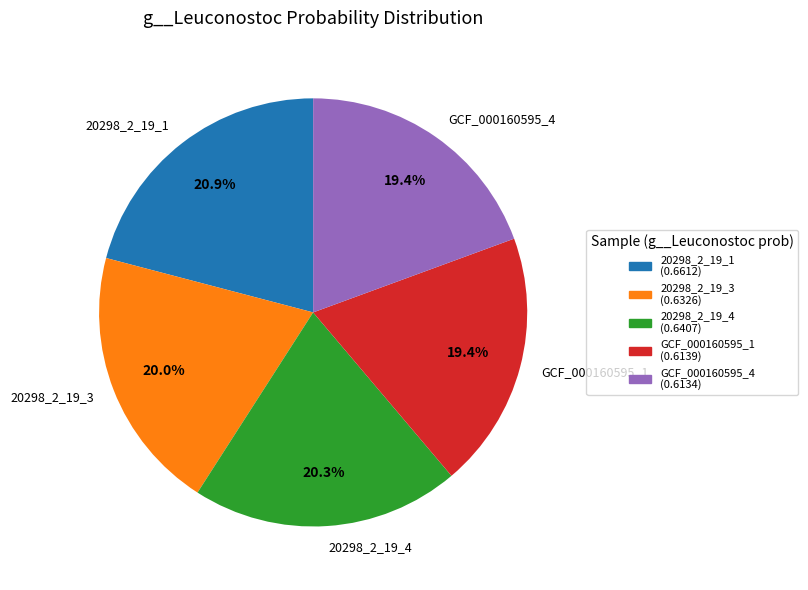

What is the largest slice in the pie chart?

20298_2_19_1